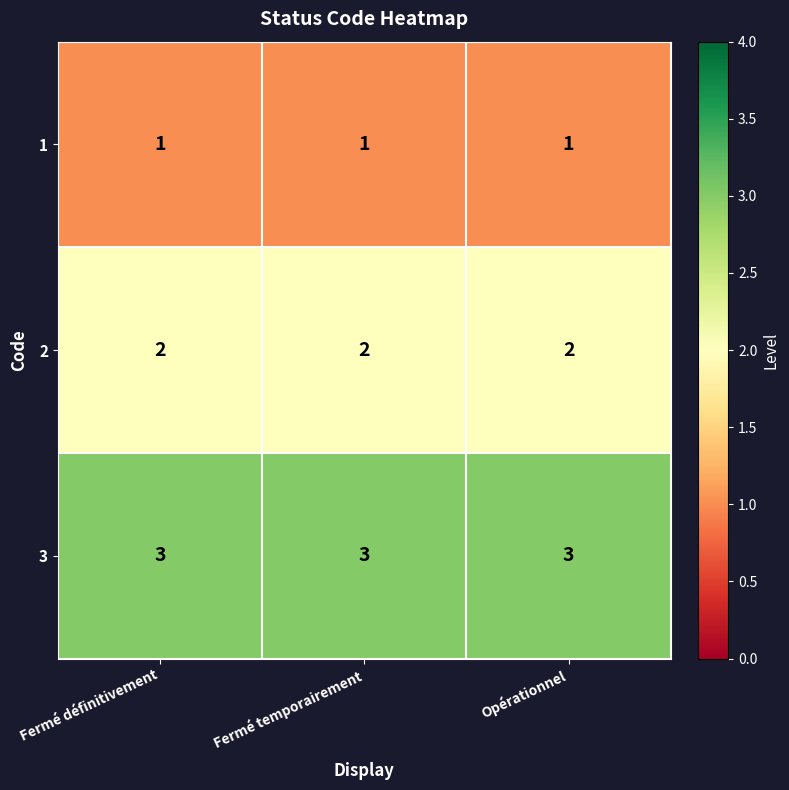

List the series in order of their peak value, lowest first.

1, 2, 3